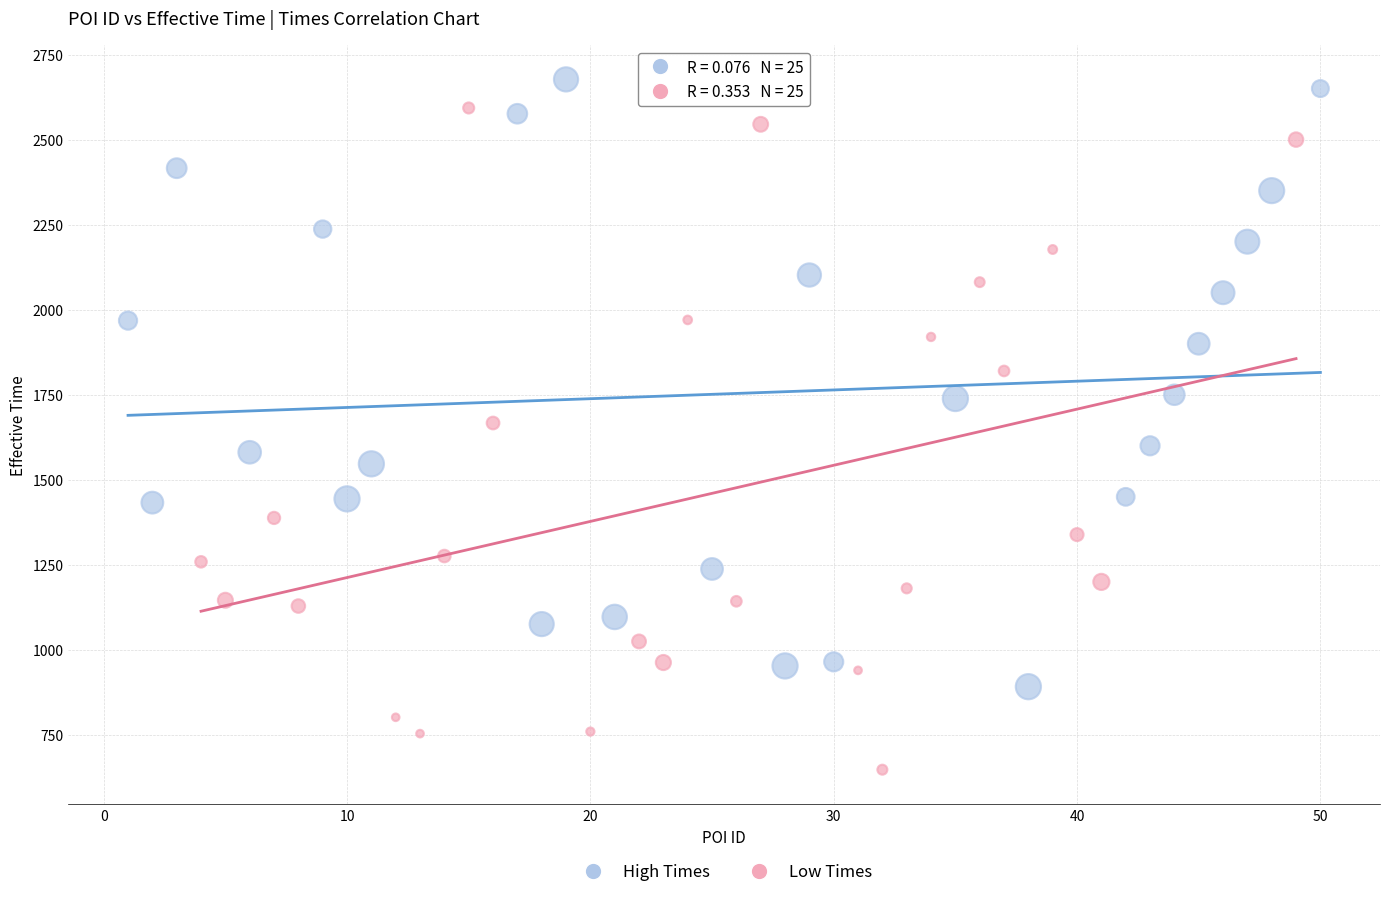

Which series has the widest spread of Y values?

Low Times